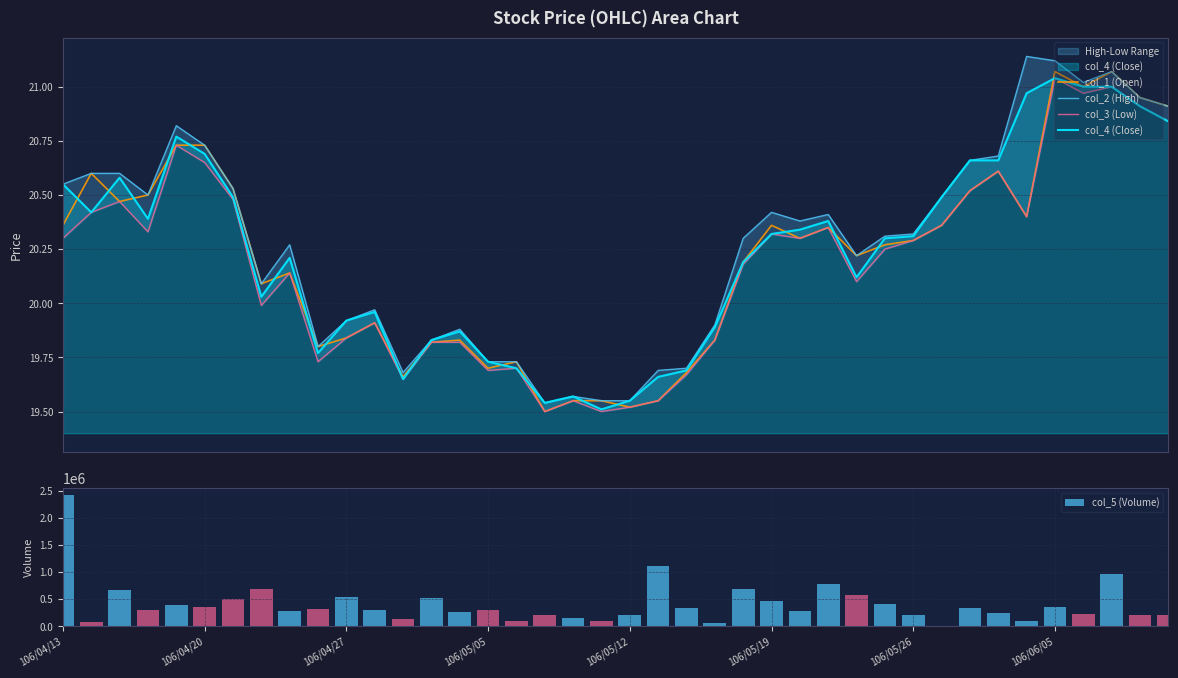

What is the highest value of the col_3 (Low) series?

21.0